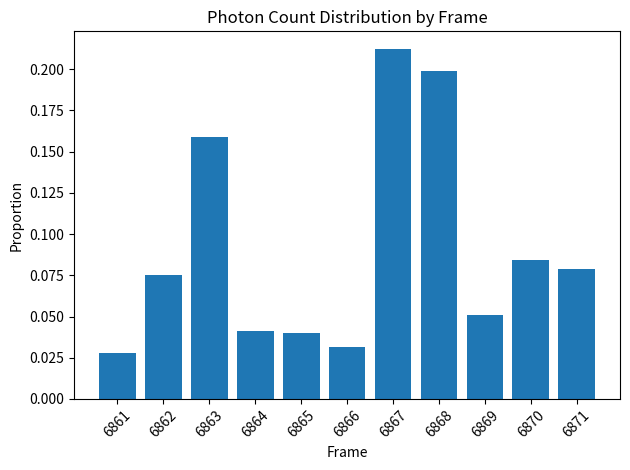

The chart shows a value of 0.2 at 6867. True or false?

True